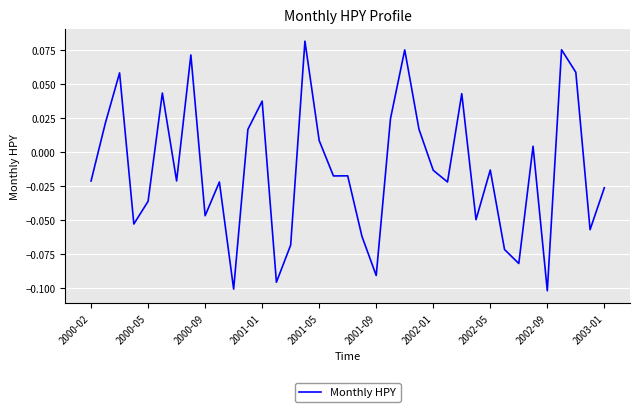

How many interior local peaks (higher than both neighbors) does the data have?

12